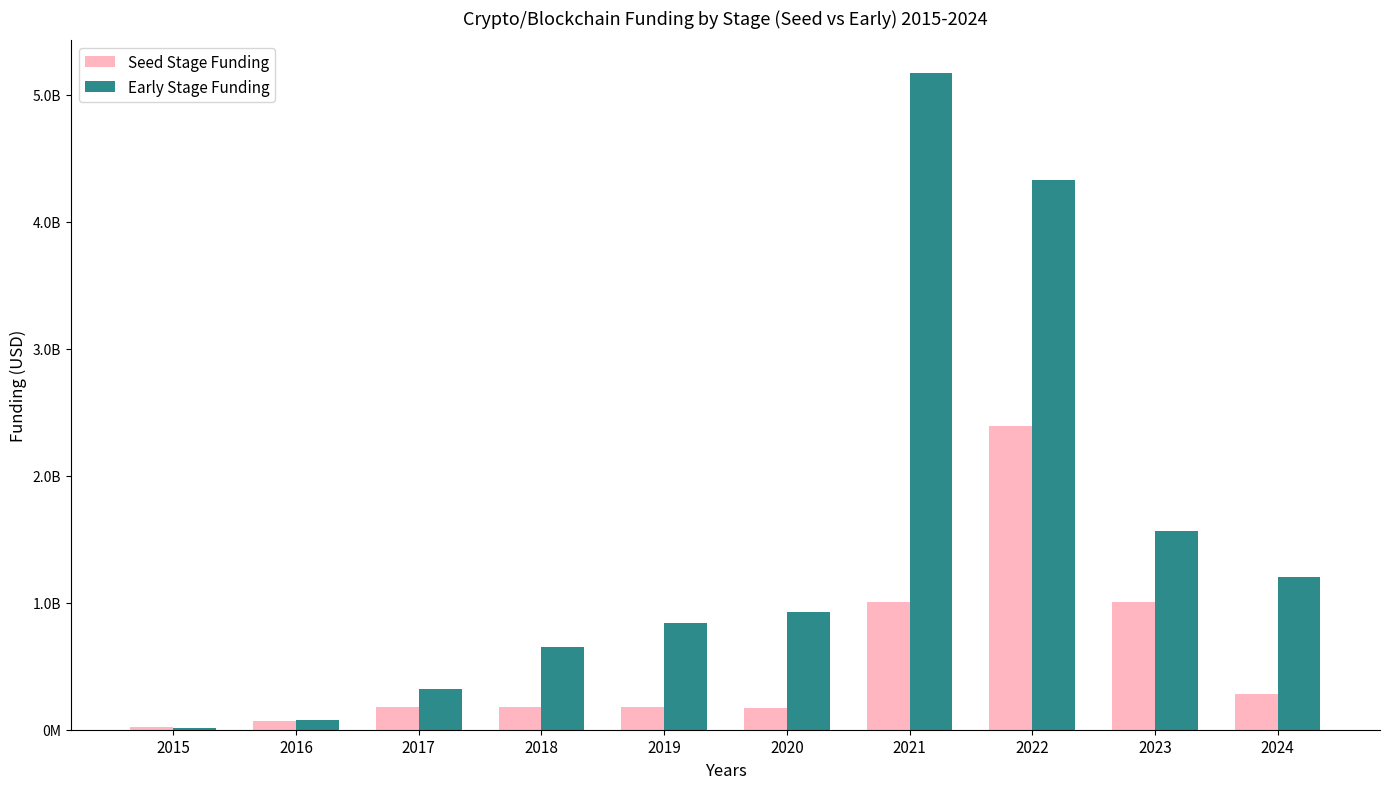

Does the chart contain stacked bars?

No